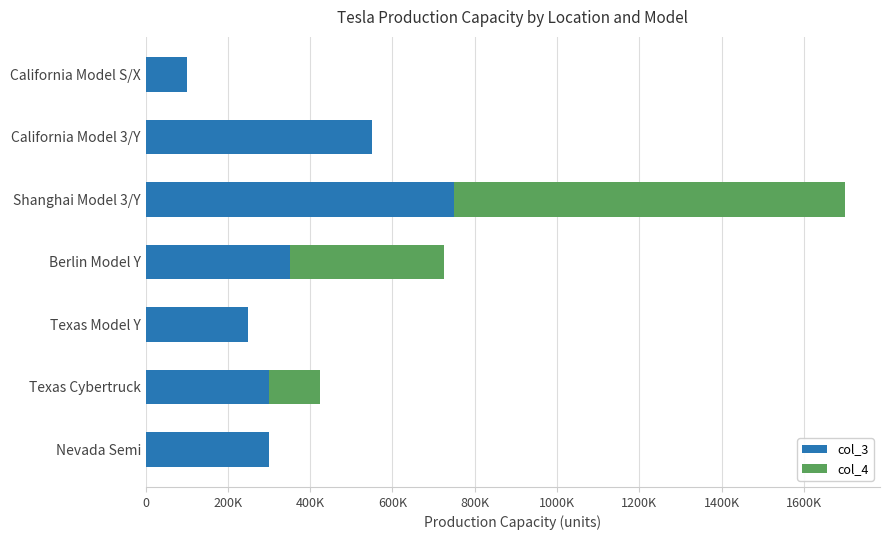

What are all the series names shown in the legend?

col_3, col_4